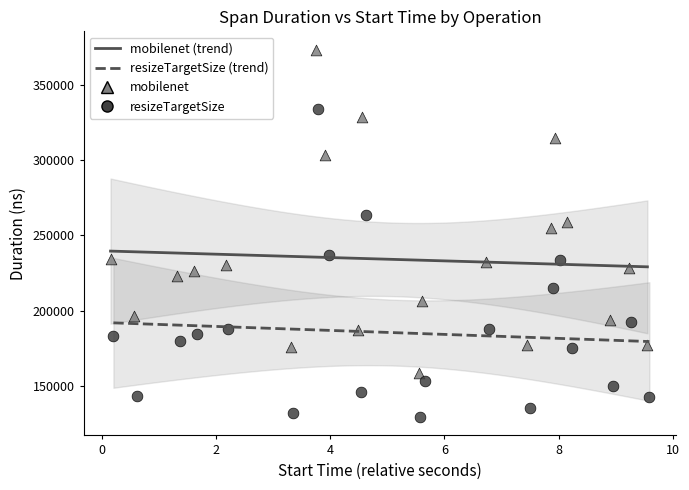

Which series has the widest spread of Y values?

mobilenet